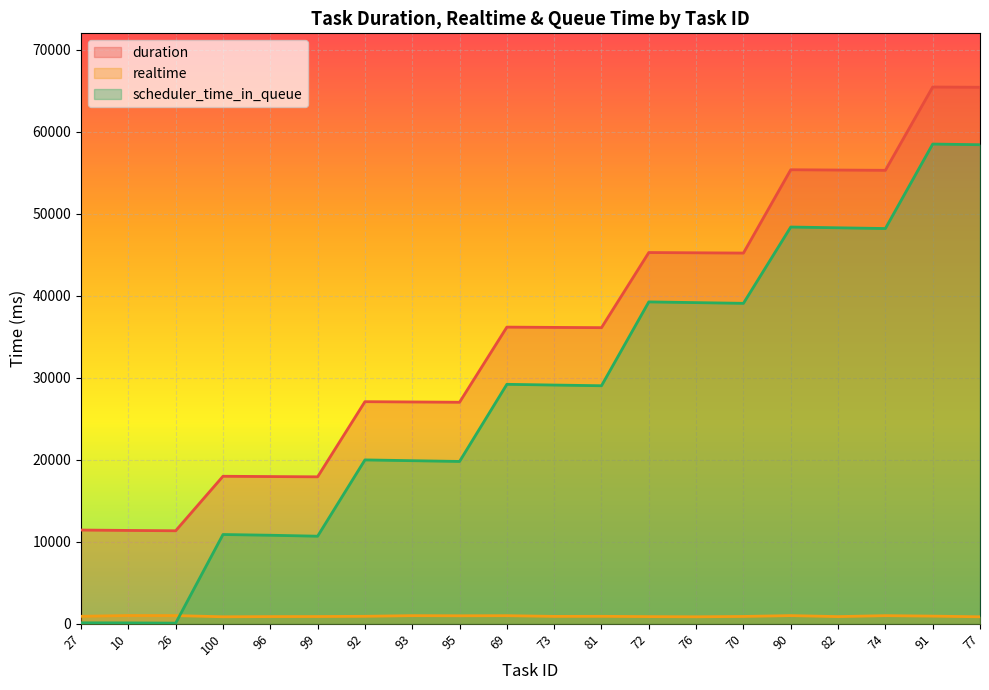

What is the label of the 11th point from the right?

69